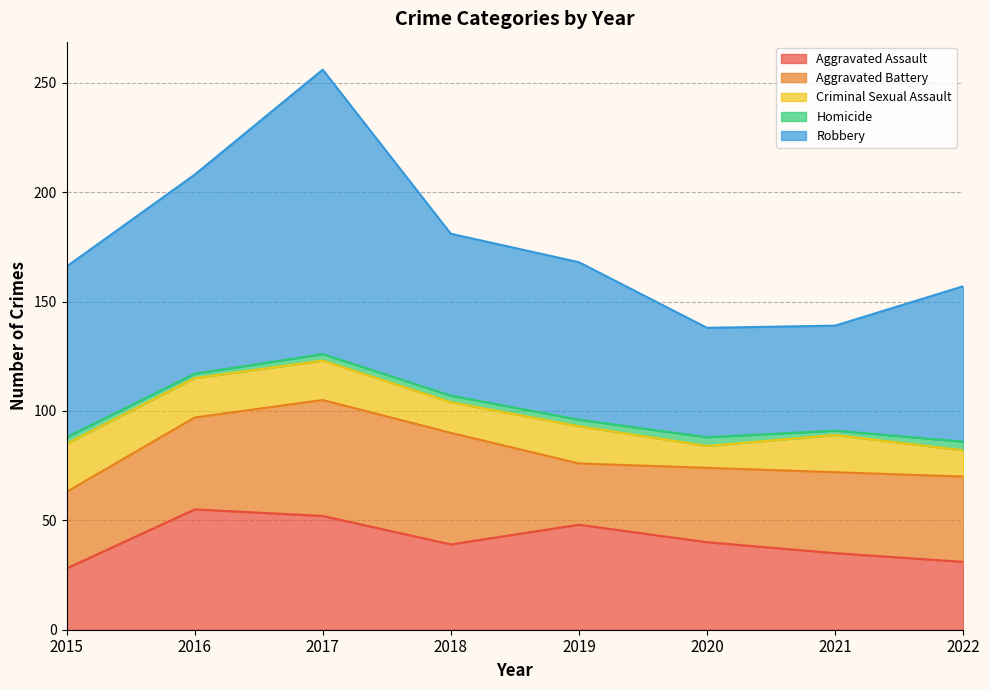

How many interior local valleys does the Aggravated Assault series have?

1